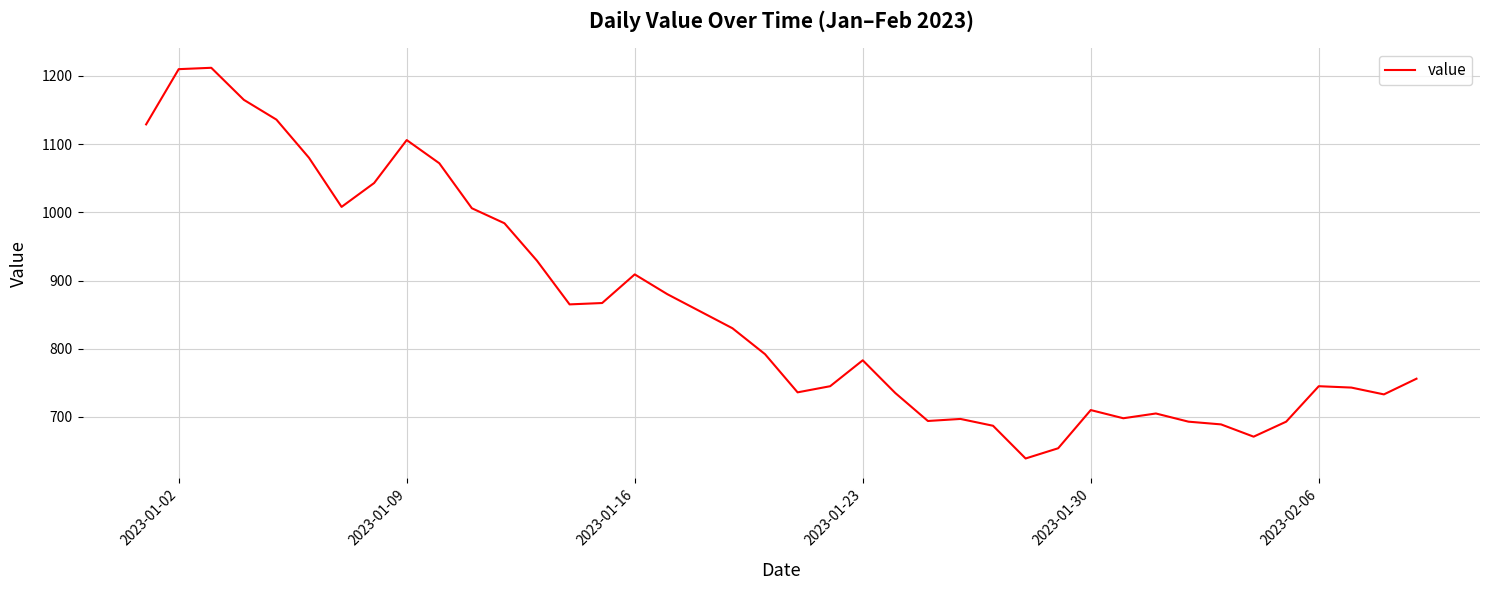

What is the difference between the maximum and minimum values?

573